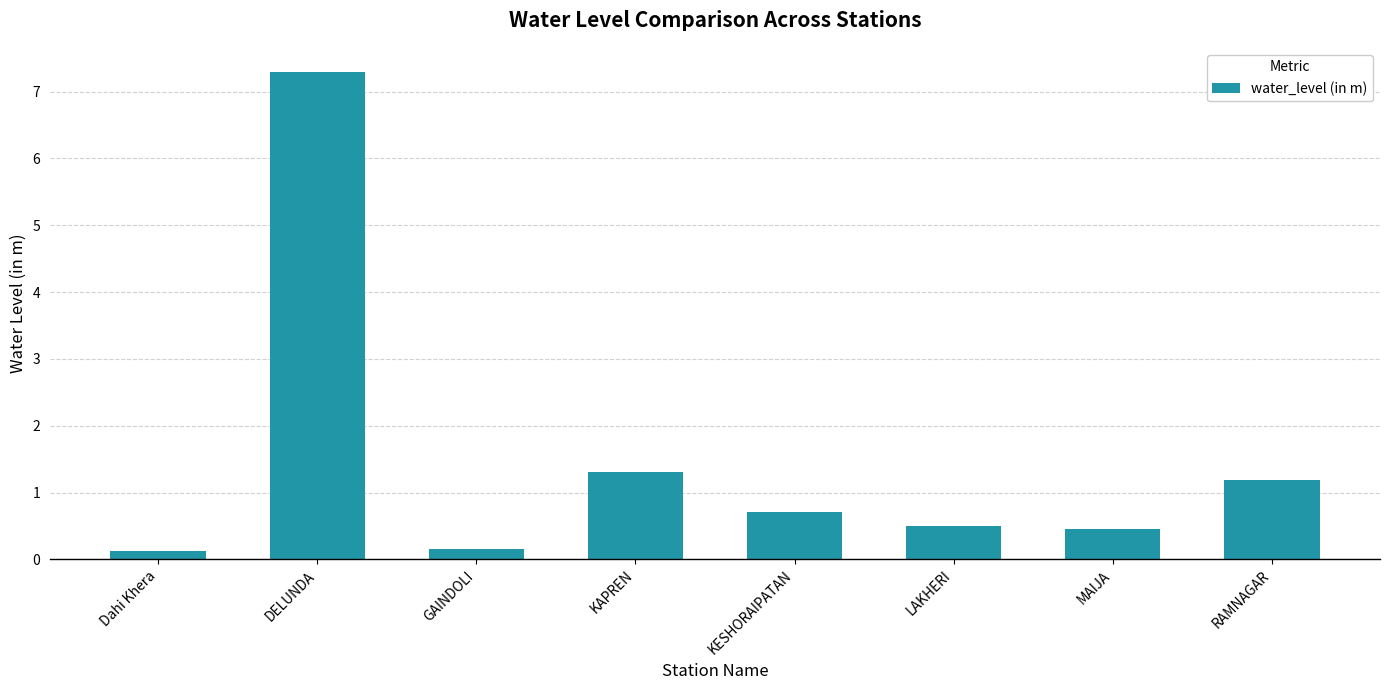

What position from the left is KAPREN?

4